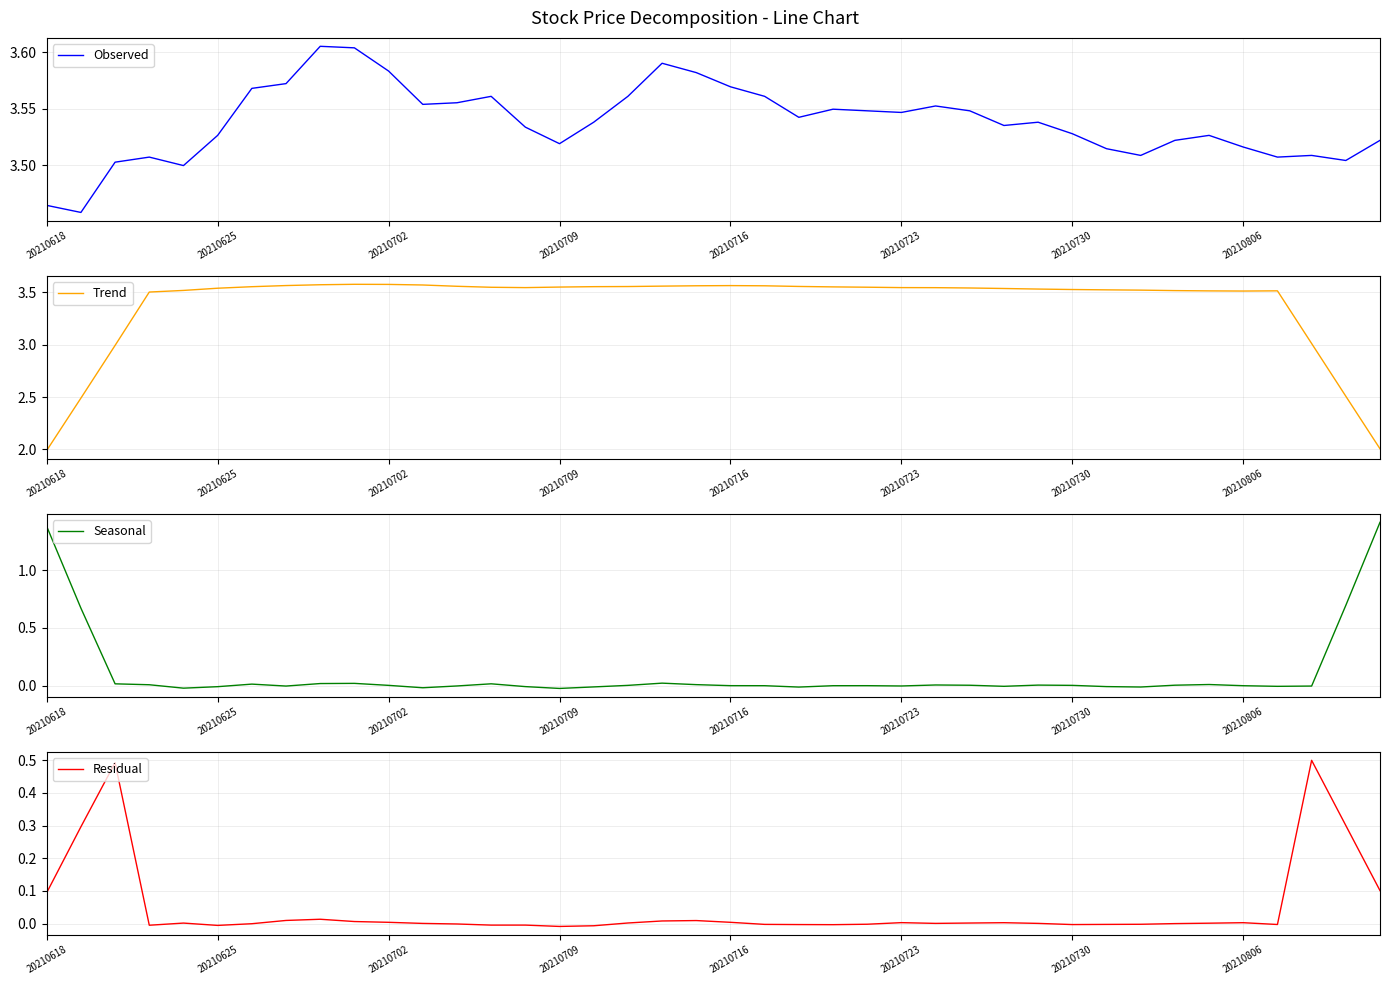

Does the chart display data point markers on the line(s)?

No